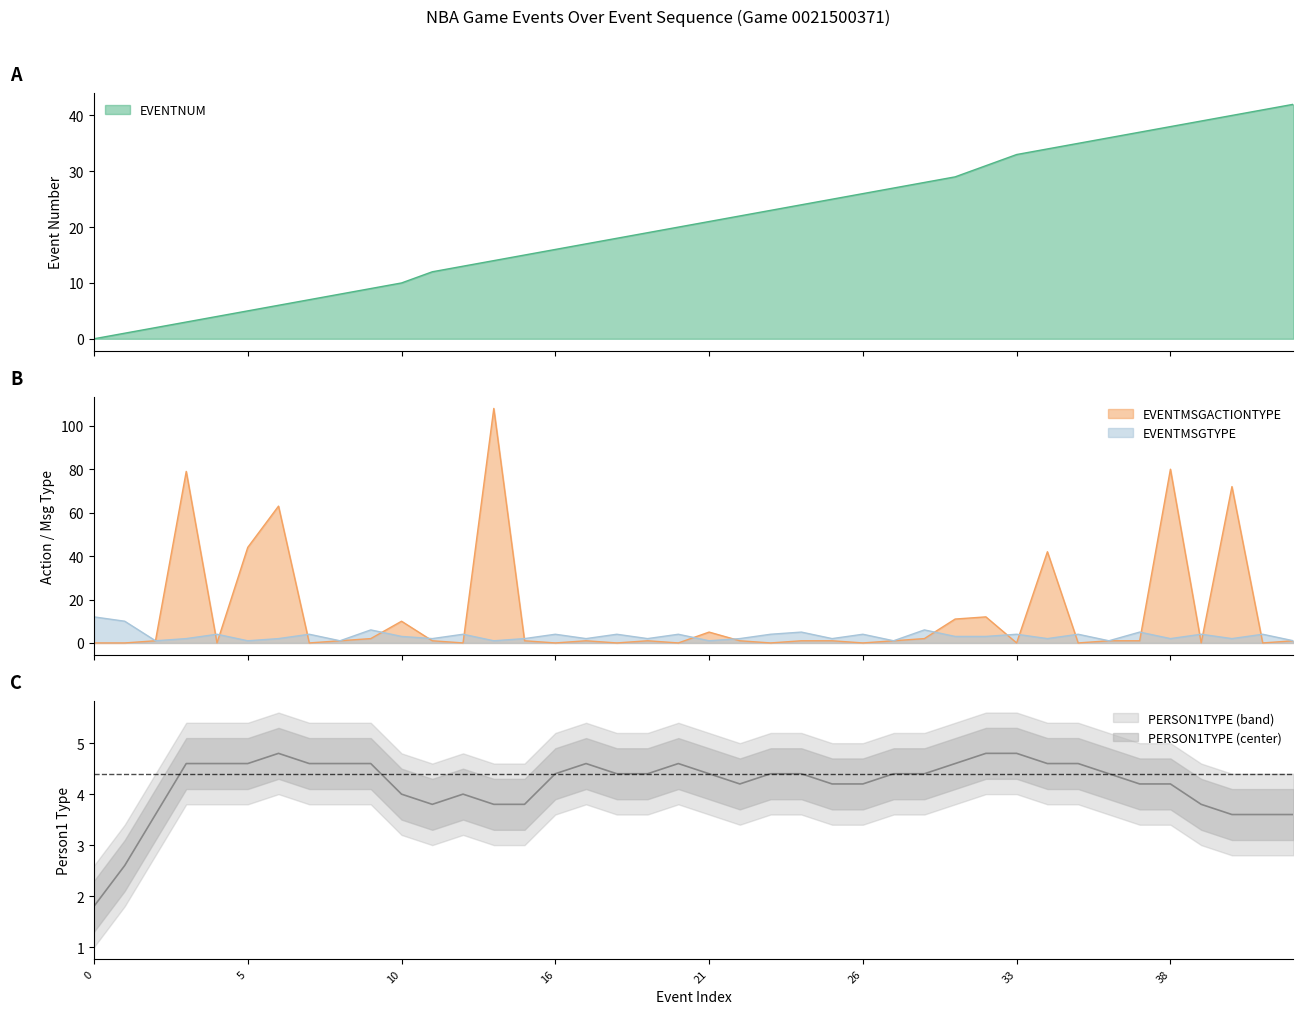

List the series in order of their overall mean, lowest first.

EVENTMSGTYPE, EVENTMSGACTIONTYPE, EVENTNUM